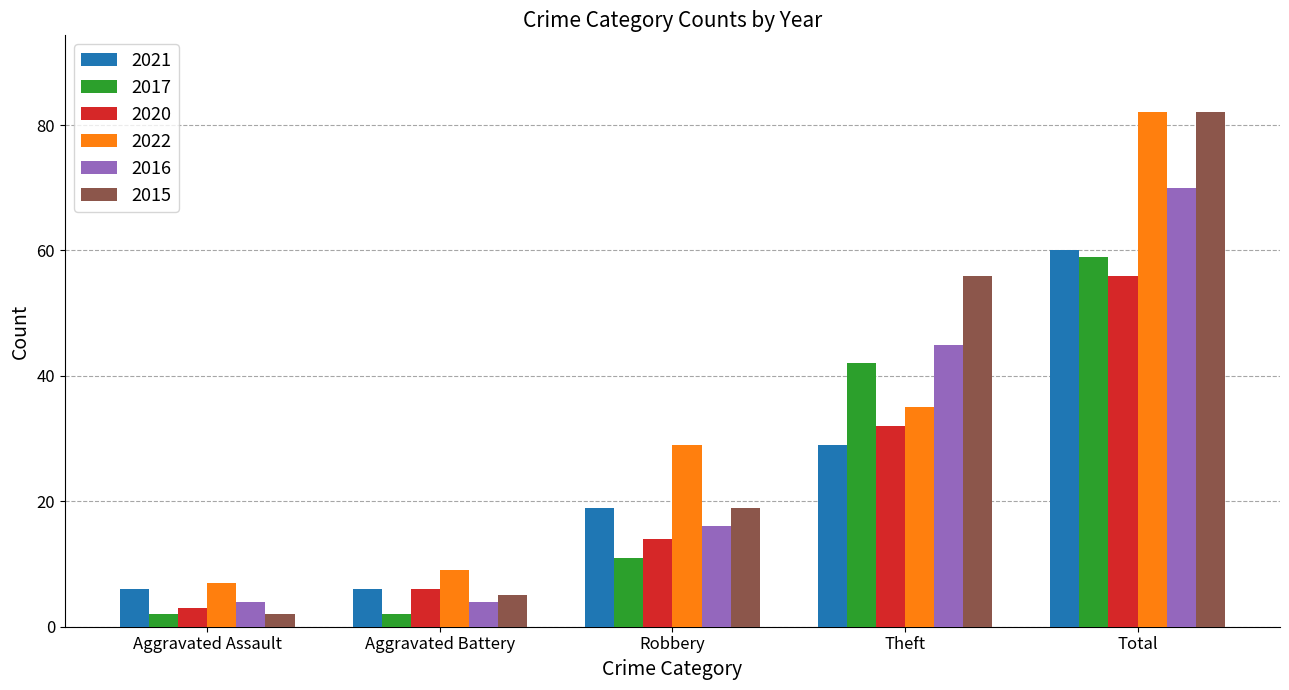

Are the bars horizontal?

No